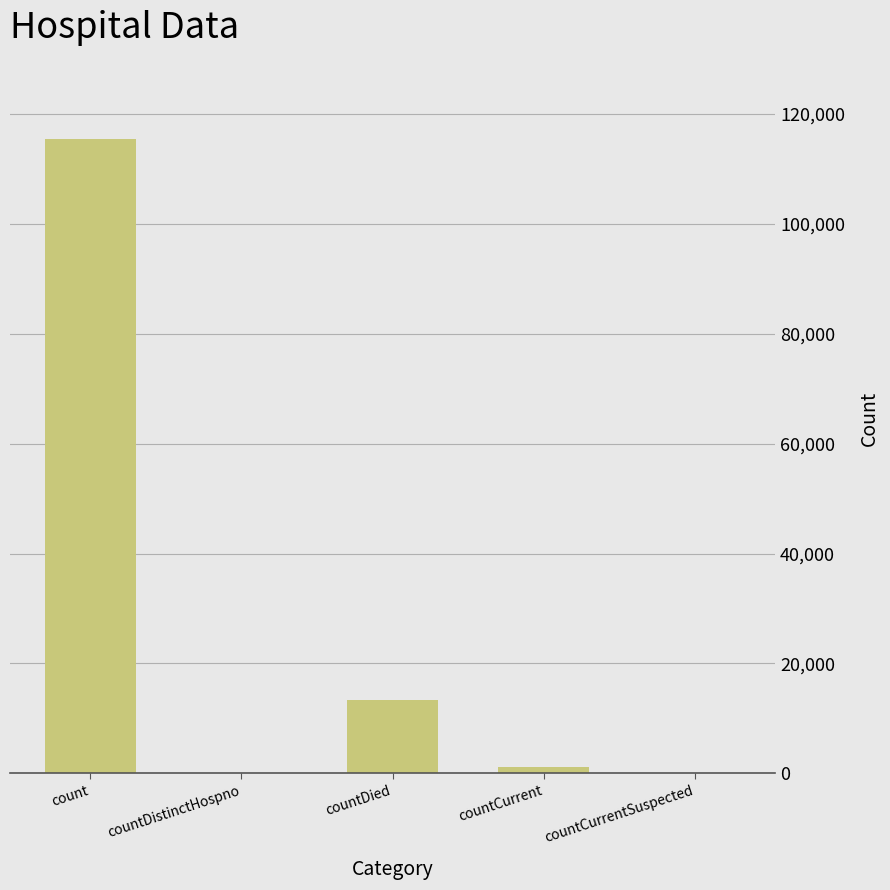

Reading left to right, what are all the values shown in this chart?

count=115396	countDistinctHospno=0	countDied=13352	countCurrent=1164	countCurrentSuspected=0